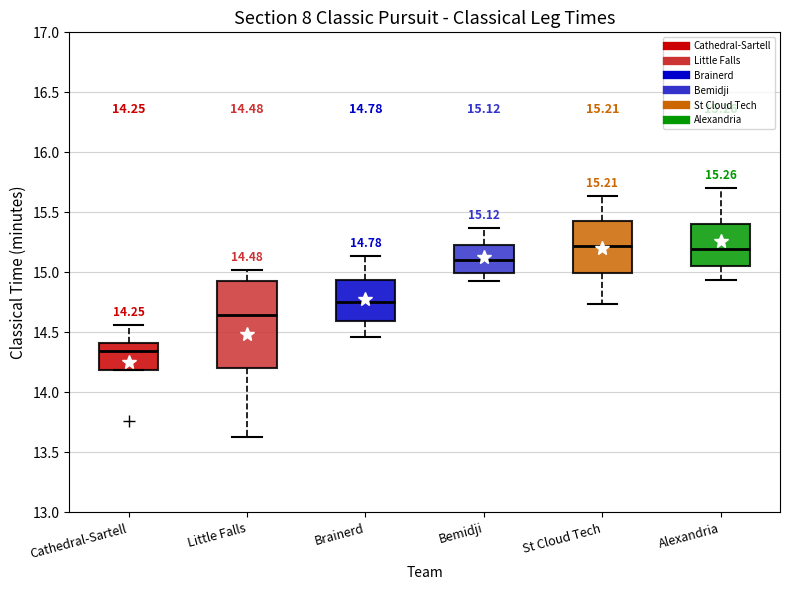

Which box is the tallest, from its lower edge to its upper edge?

Little Falls